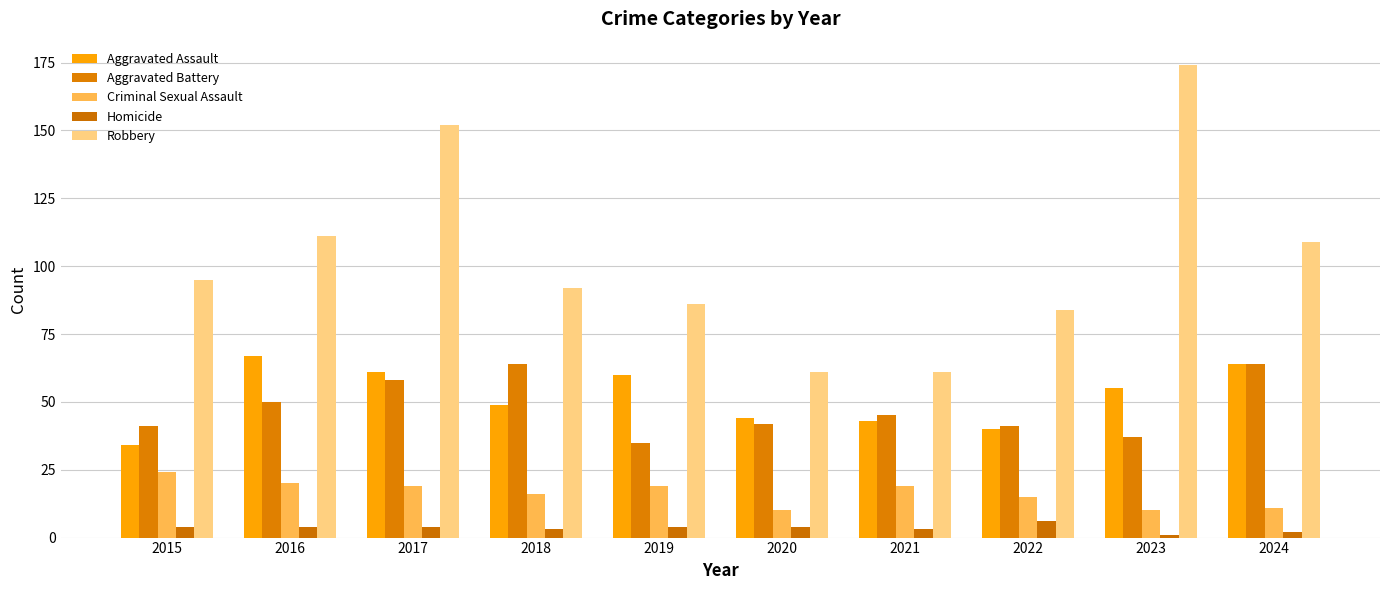

What is the sum of the Aggravated Assault values at 2021 and 2017?

104